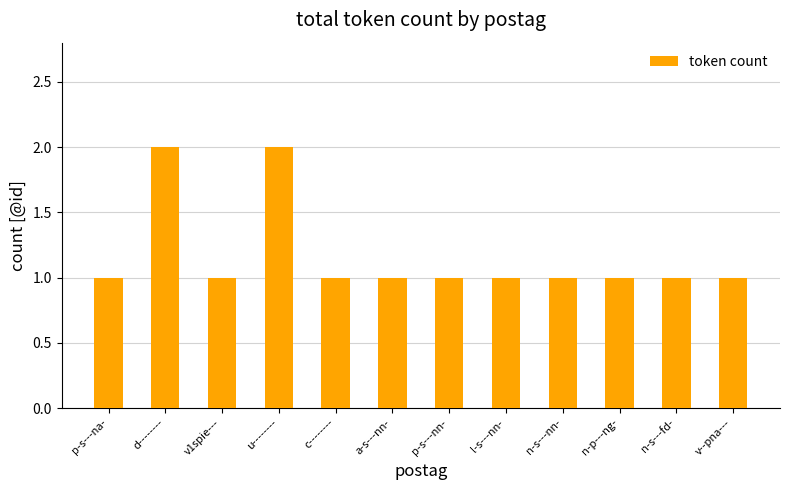

Approximately how many times larger is the value at n-s---fd- compared to d--------?

0.5